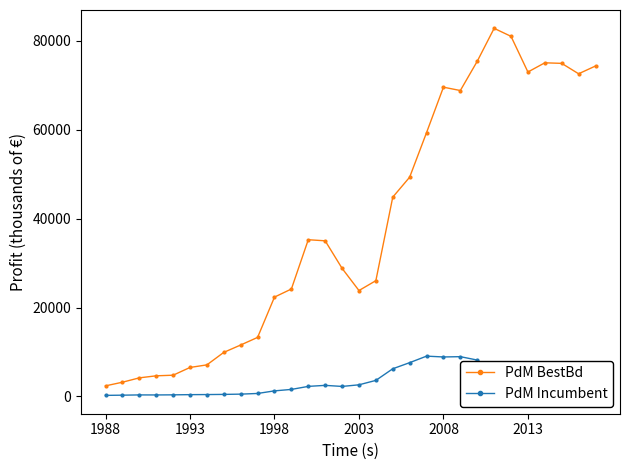

How many categories are shown in the chart?

30